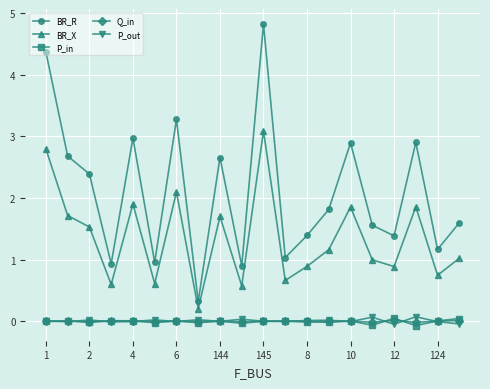

True or false: P_out has more than 0 points higher than both neighbors.

True